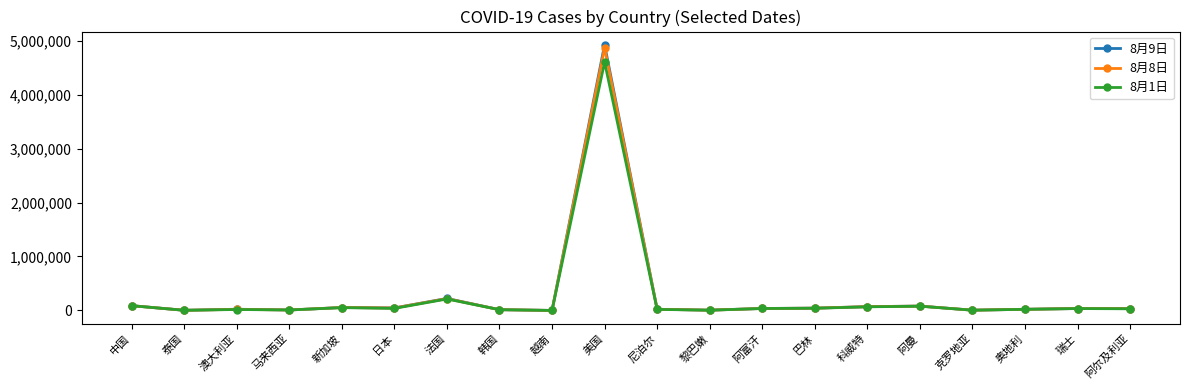

Does the chart display data point markers on the line(s)?

Yes